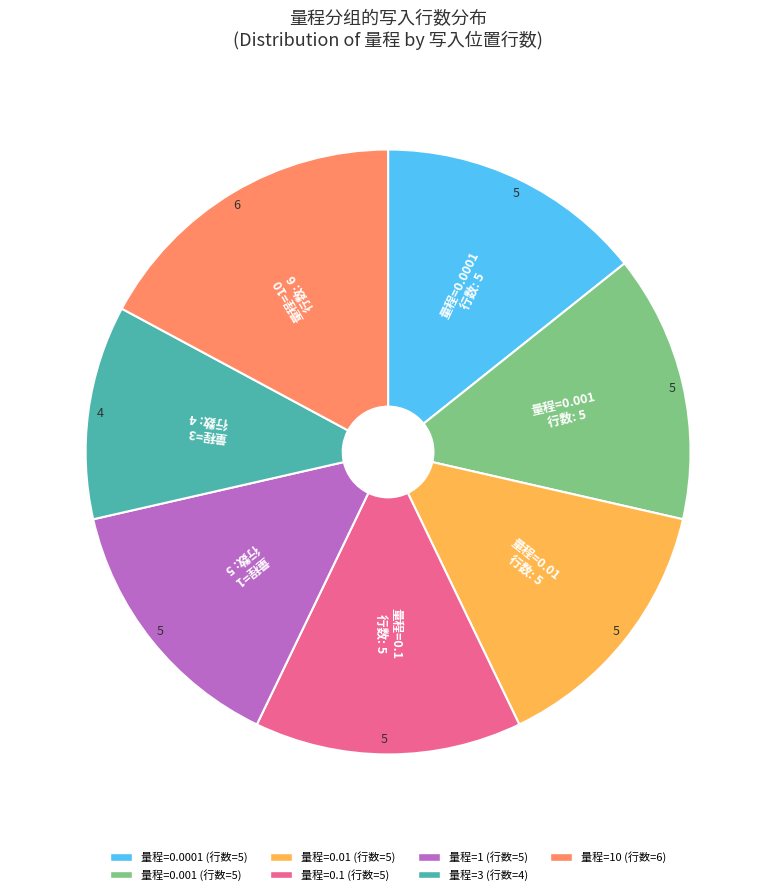

Does any single category account for the majority?

No